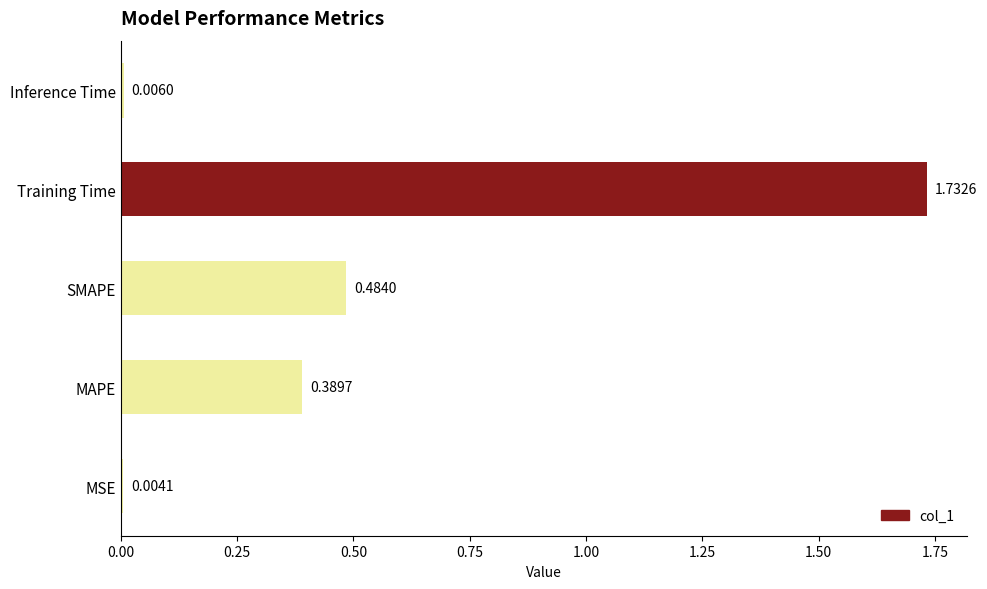

Which category has the highest value across all series?

Training Time